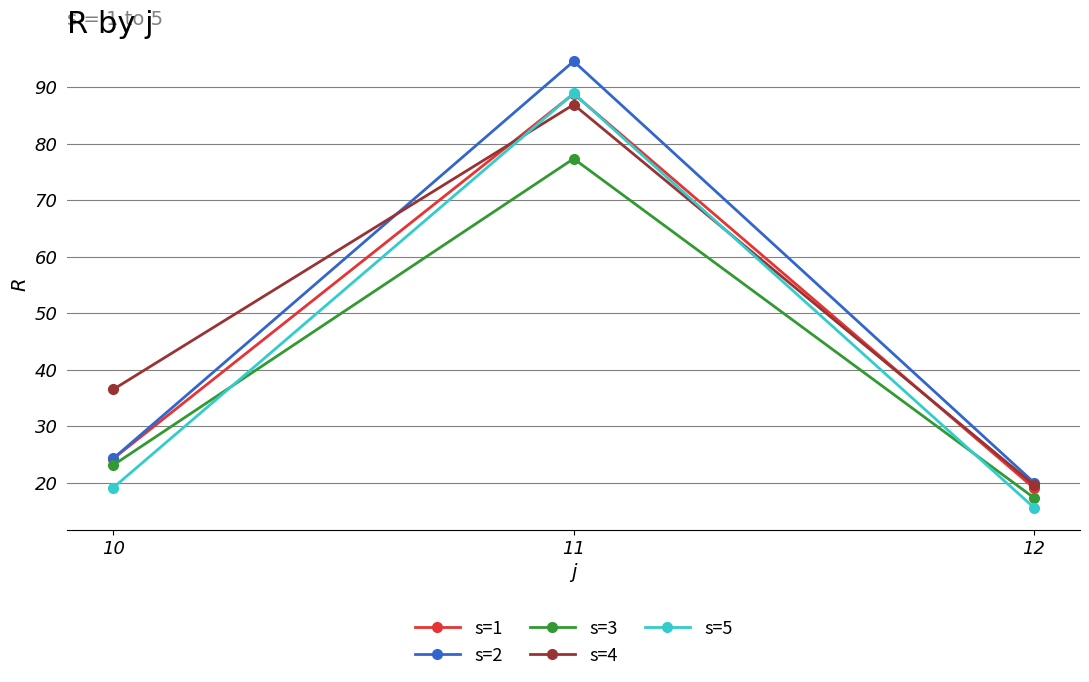

Which series has the largest range (max minus min)?

s=2